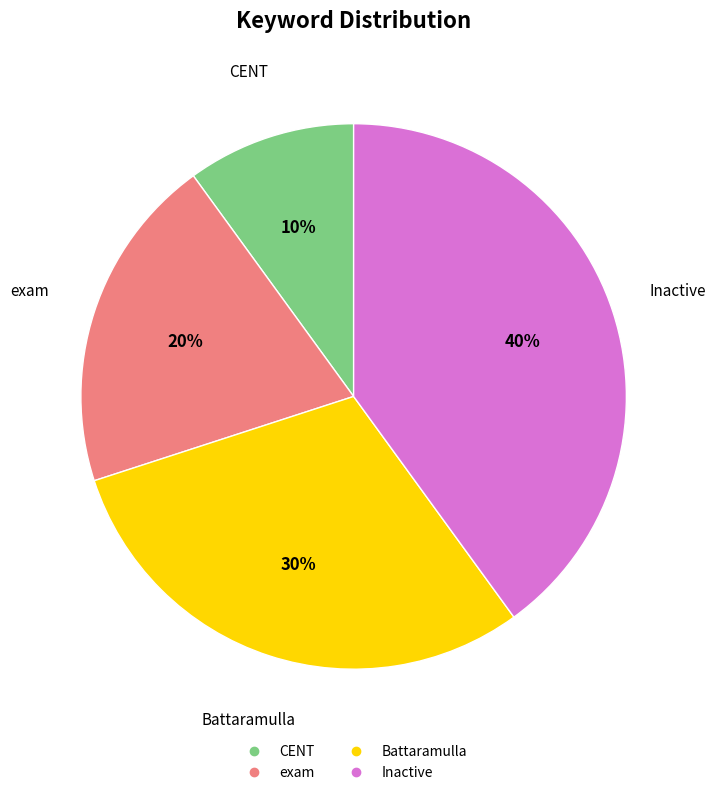

Do CENT and exam together represent more than half of the pie?

No